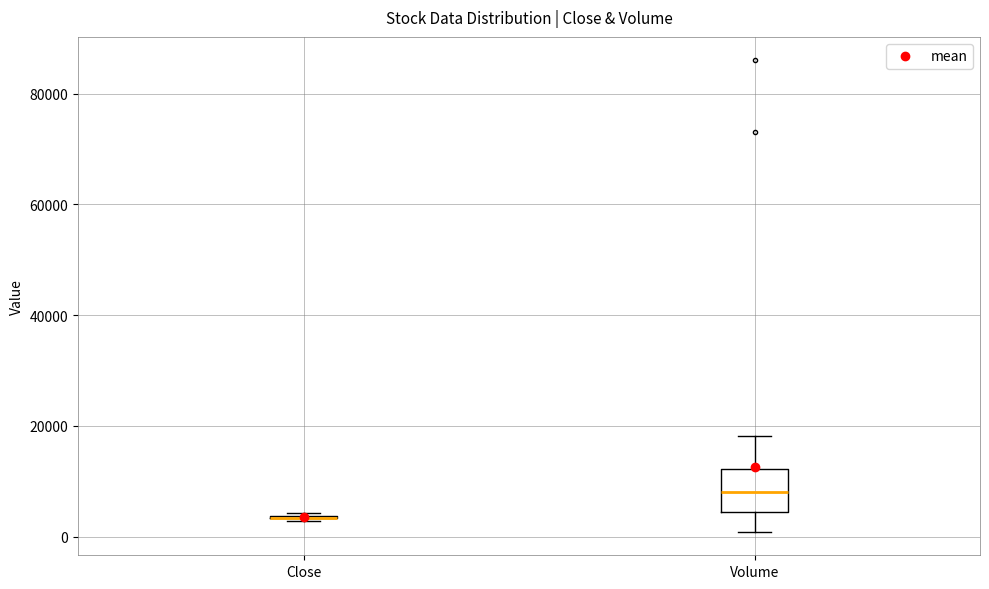

Reading left to right, transcribe this box plot: for each box, give where its median line is, the range the box spans, and where its two whiskers end, as read against the y-axis. The values are not printed on the chart, so give them approximately, as read against the axis.

Close: box collapsed to a line at 4000, whiskers 2000 to 4000
Volume: median 8000, box 4000 to 12000, whiskers 0 to 18000